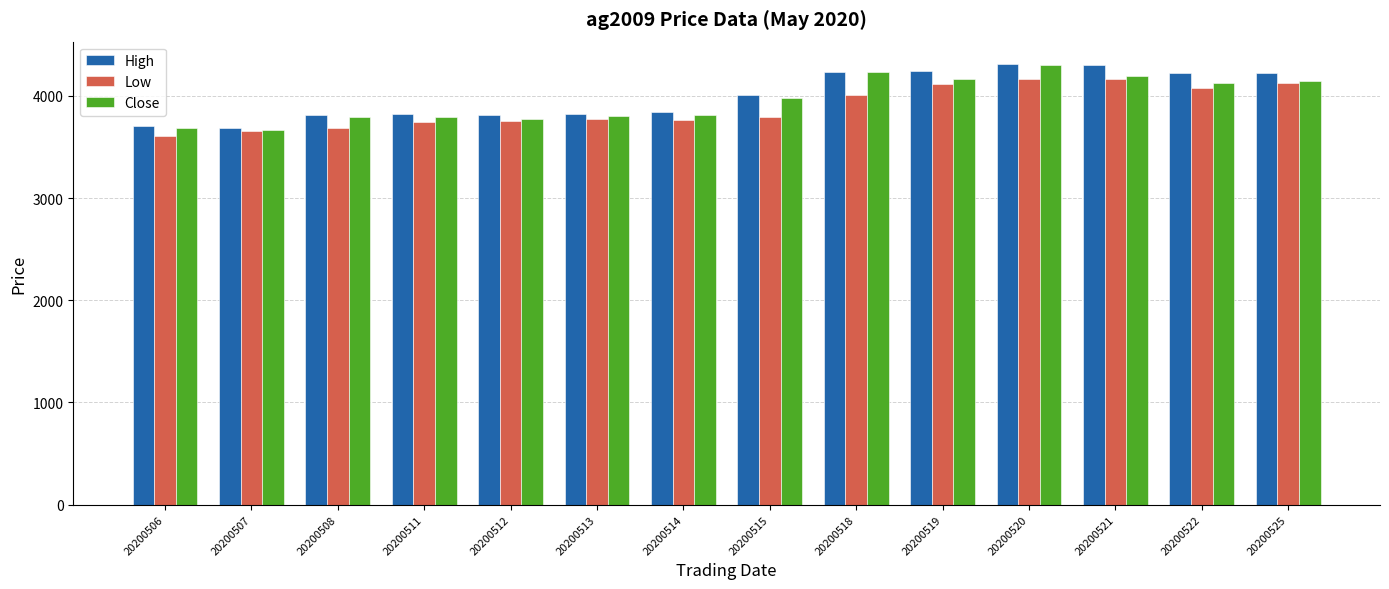

Is it true that Low equals 2664 at 20200520?

False